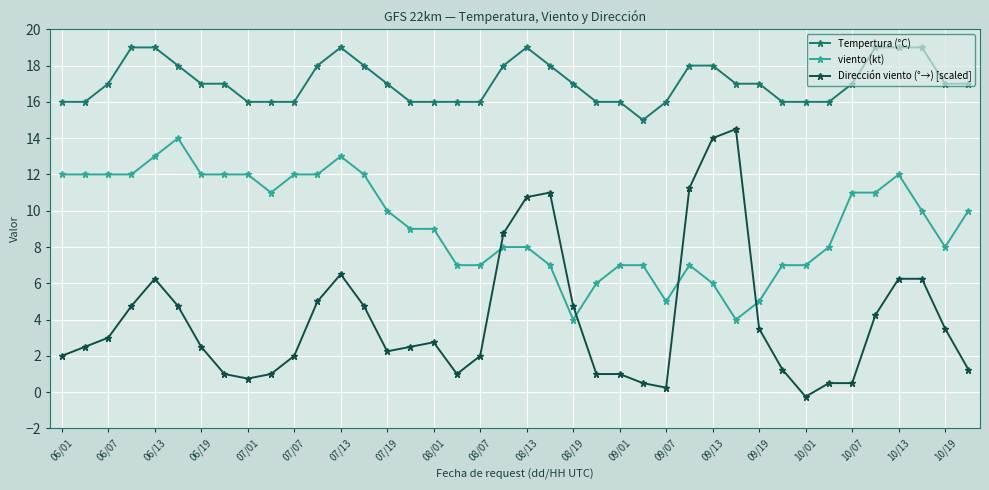

Which series ends up on top after the final intersection of viento (kt) and Dirección viento (°→) [scaled]?

viento (kt)